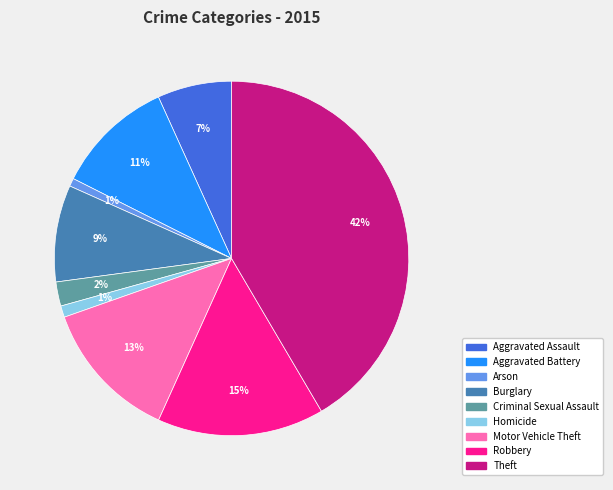

Which slice is the largest?

Theft